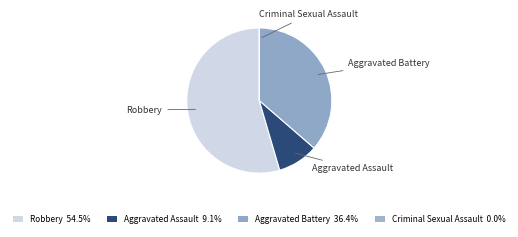

What is the majority slice?

Robbery